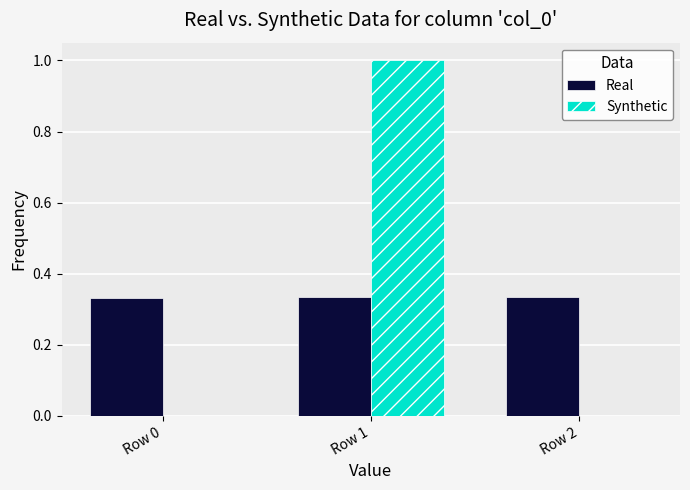

What is the sum of the Real values at Row 1 and Row 0?

0.7